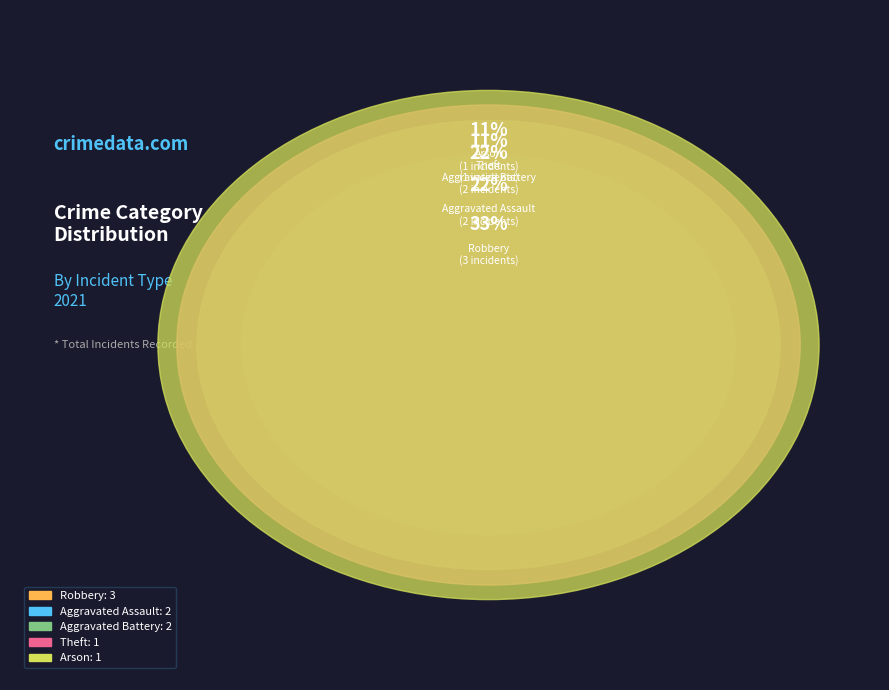

Which category has the biggest portion of the pie?

Robbery